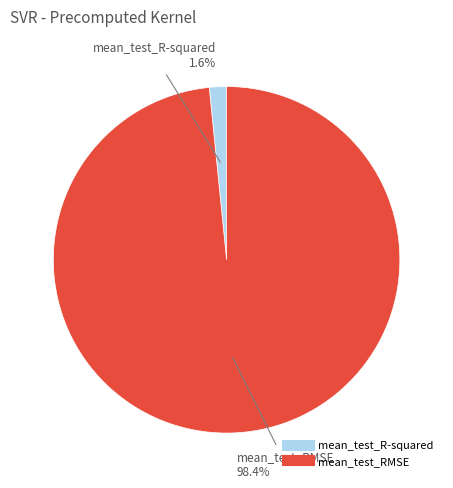

Do mean_test_R-squared and mean_test_RMSE together represent more than half of the pie?

Yes